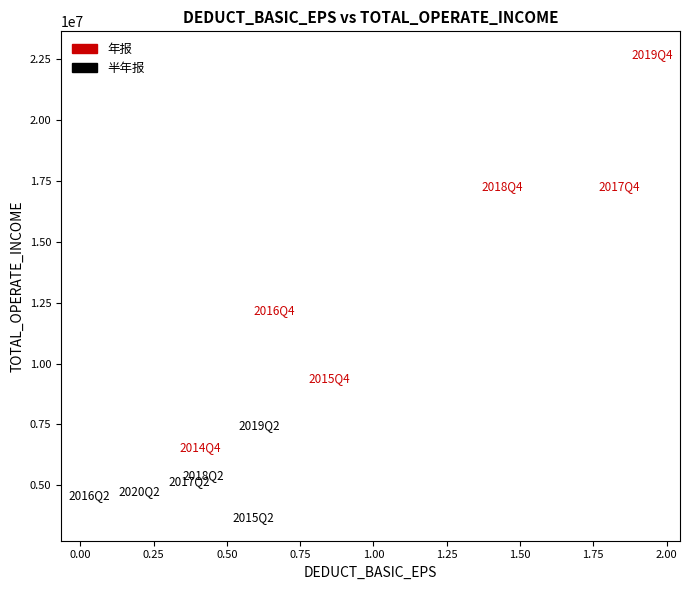

Which series contains the lowest Y value?

半年报